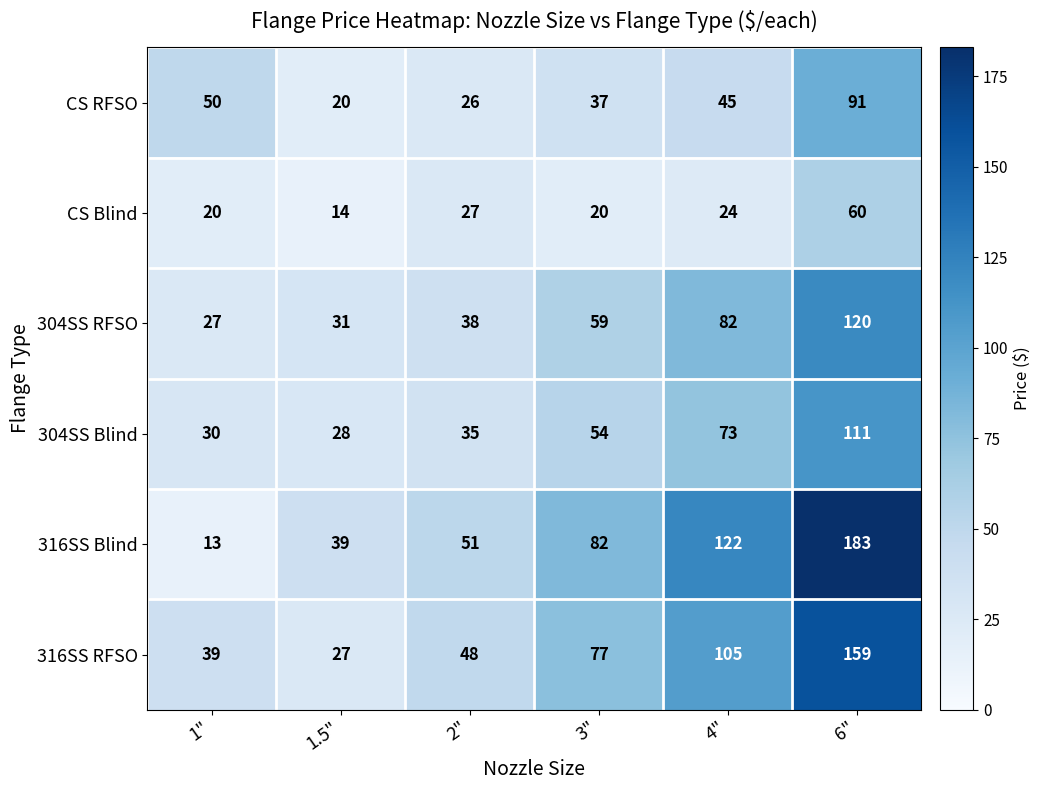

What is the approximate value of 304SS RFSO at 1.5", to the nearest 5?

30